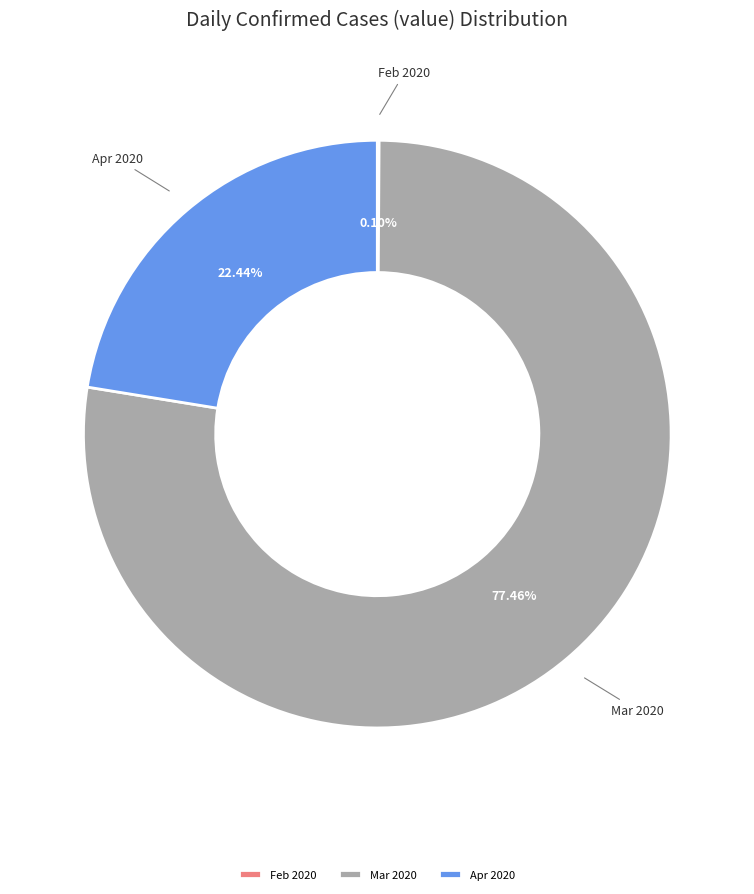

Which slice is the largest?

Mar 2020